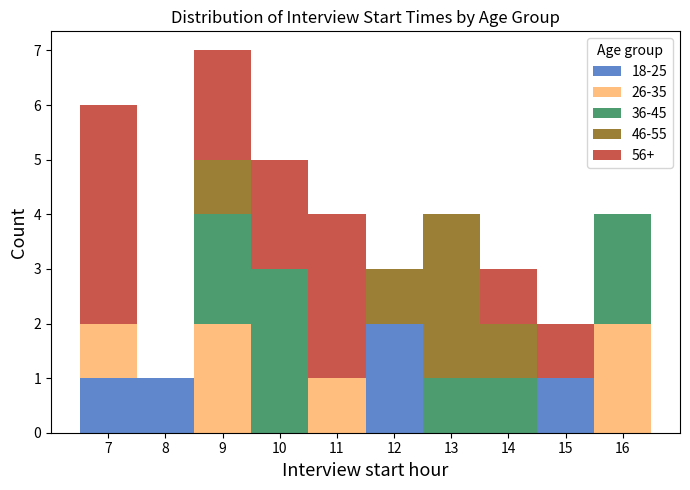

The value of 18-25 at 9 is 1. True or false?

False